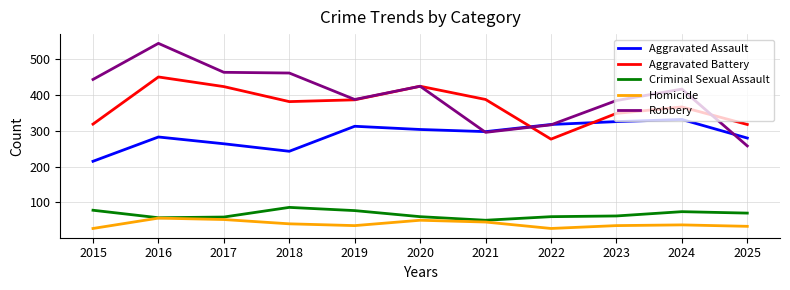

The value of Robbery at 2021 is 62. True or false?

False